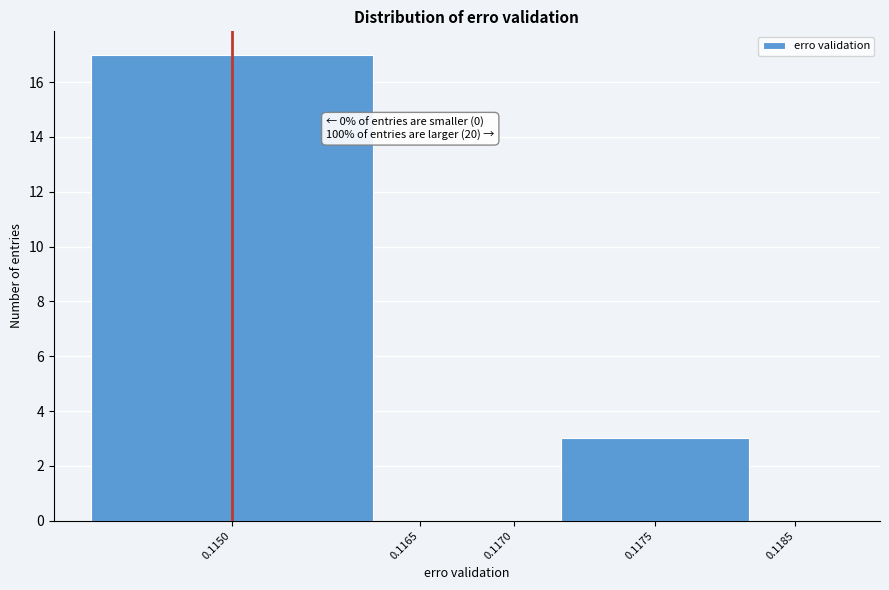

Reading left to right, list all the values displayed in this chart.

0.1150=17	0.1165=0	0.1170=0	0.1175=3	0.1185=0